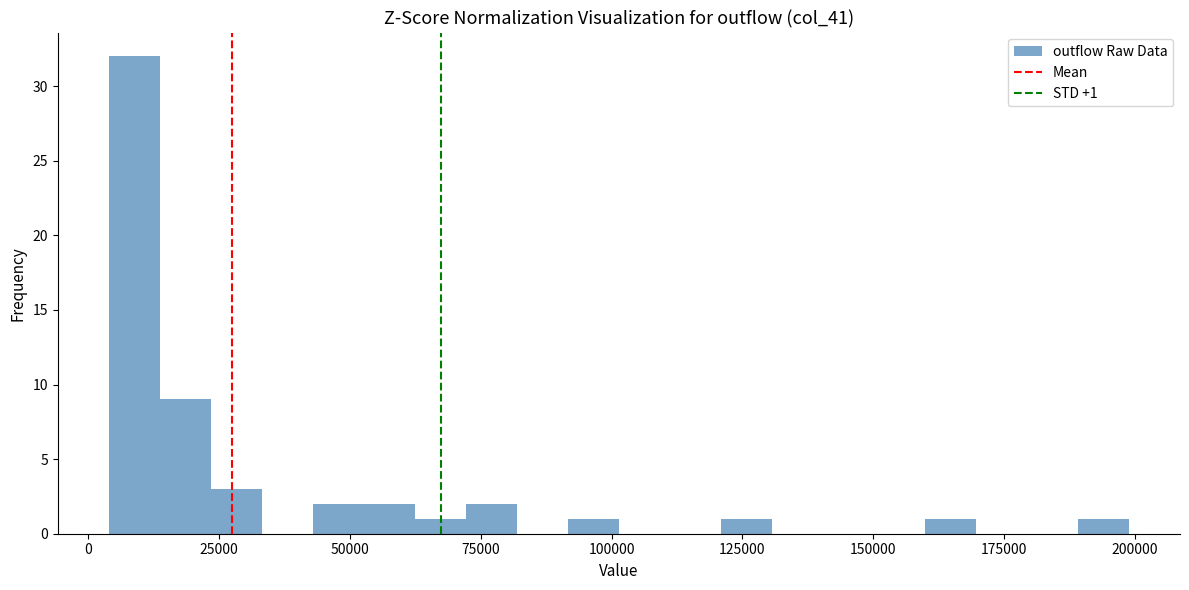

Around what value on the x-axis is the tallest bar? Give the approximate position of its centre, as read against the axis.

10000